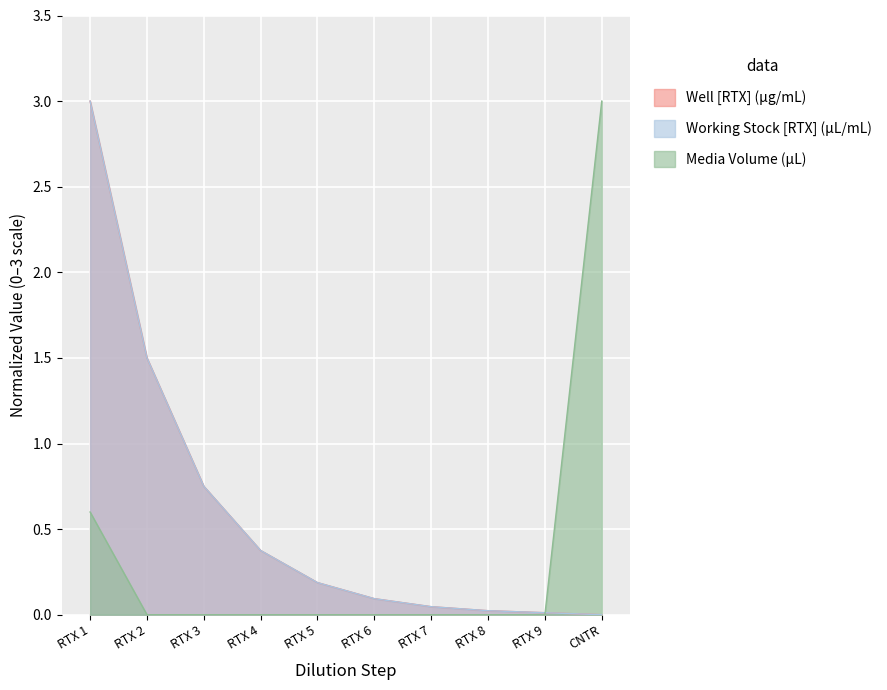

At which category is the sum across all series the highest?

RTX 1